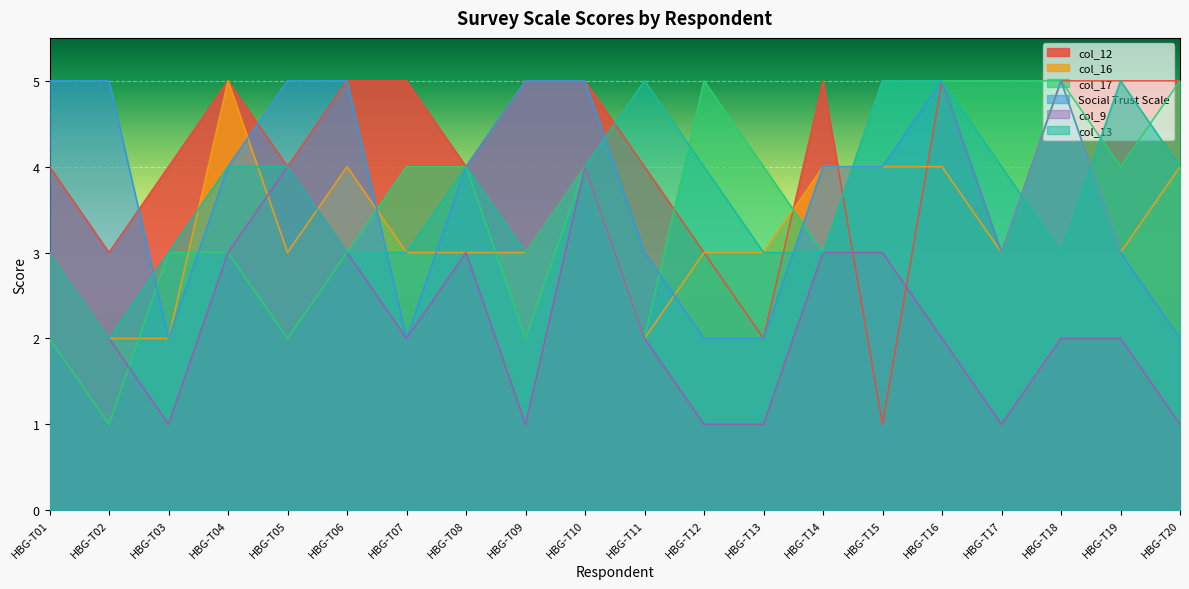

True or false: col_9 has more than 2 points higher than both neighbors.

True